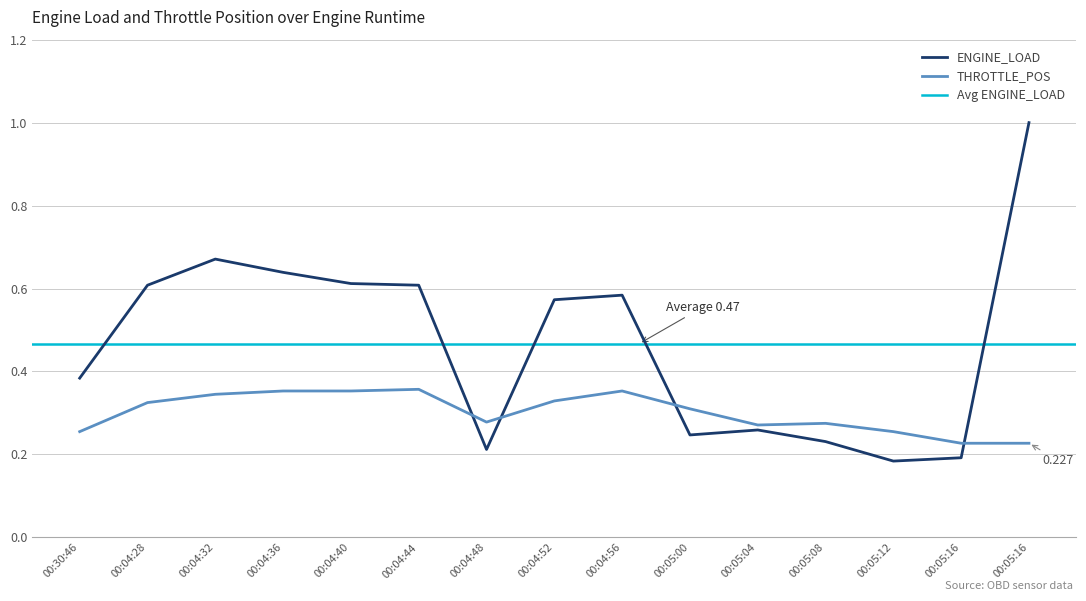

After their last crossing, which series has the higher values: ENGINE_LOAD or THROTTLE_POS?

ENGINE_LOAD